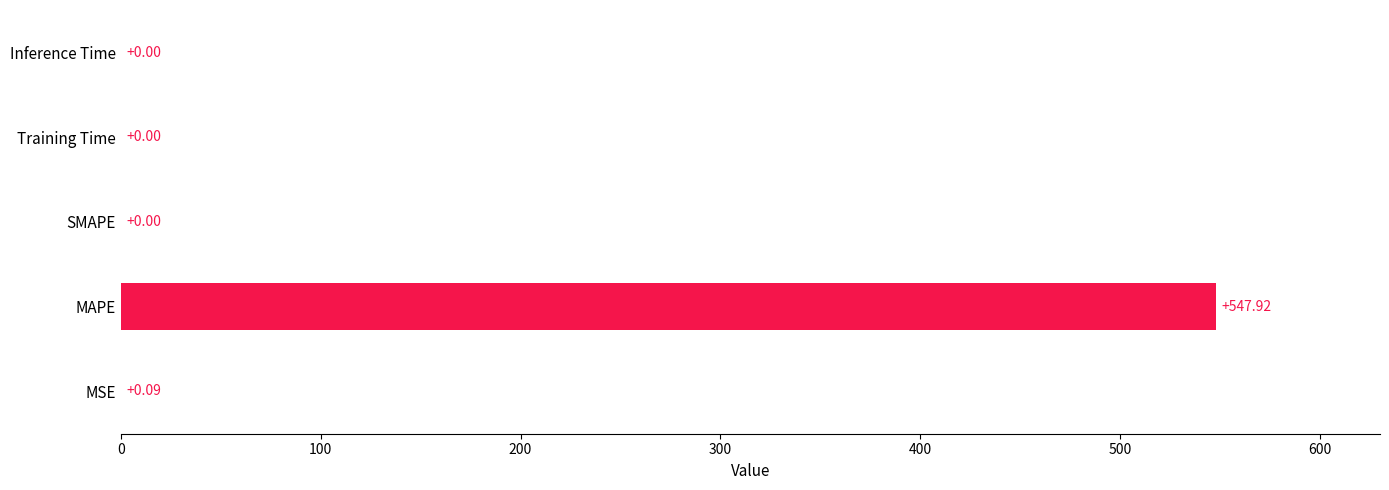

What is the sum of all values?

548.0